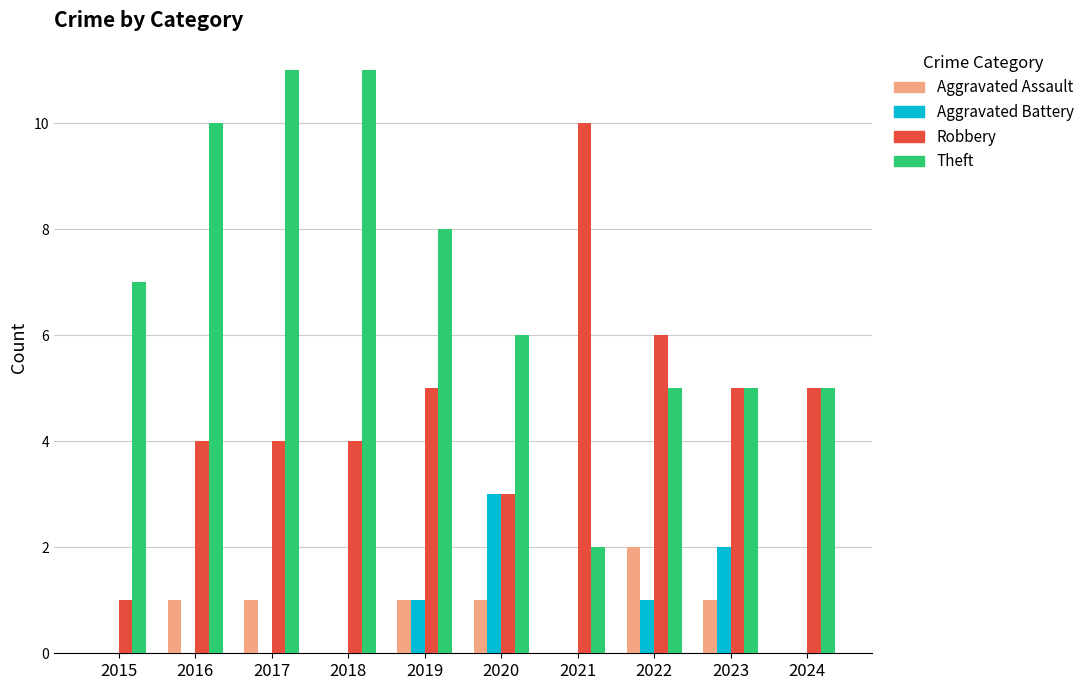

What is the maximum value shown in the chart?

11